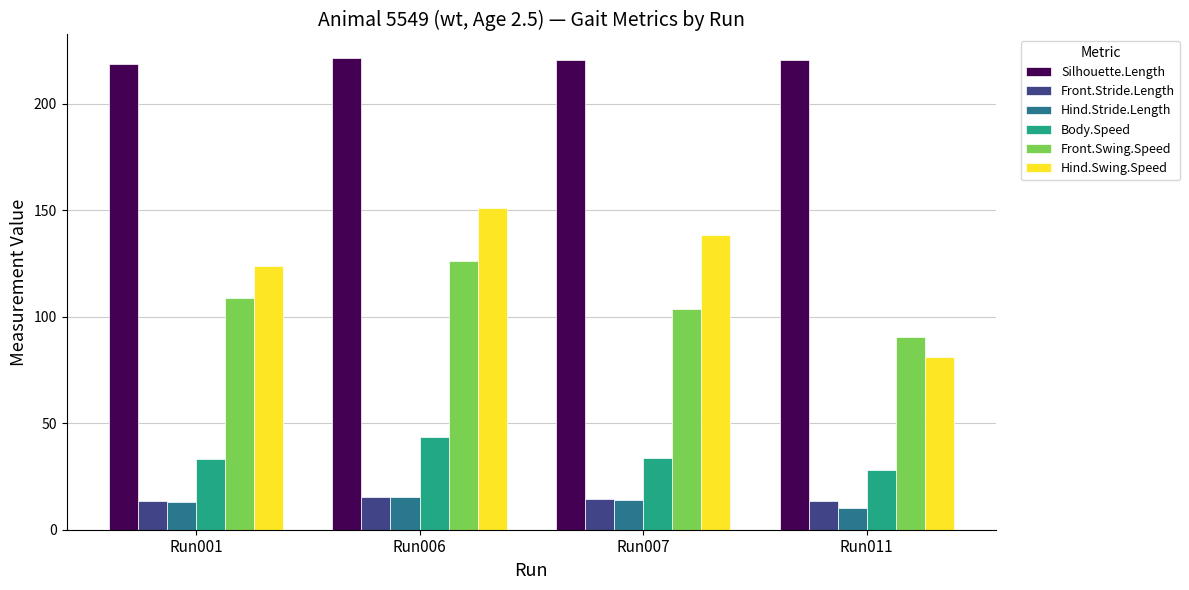

What is the spread (max minus min) of values at Run007?

206.4